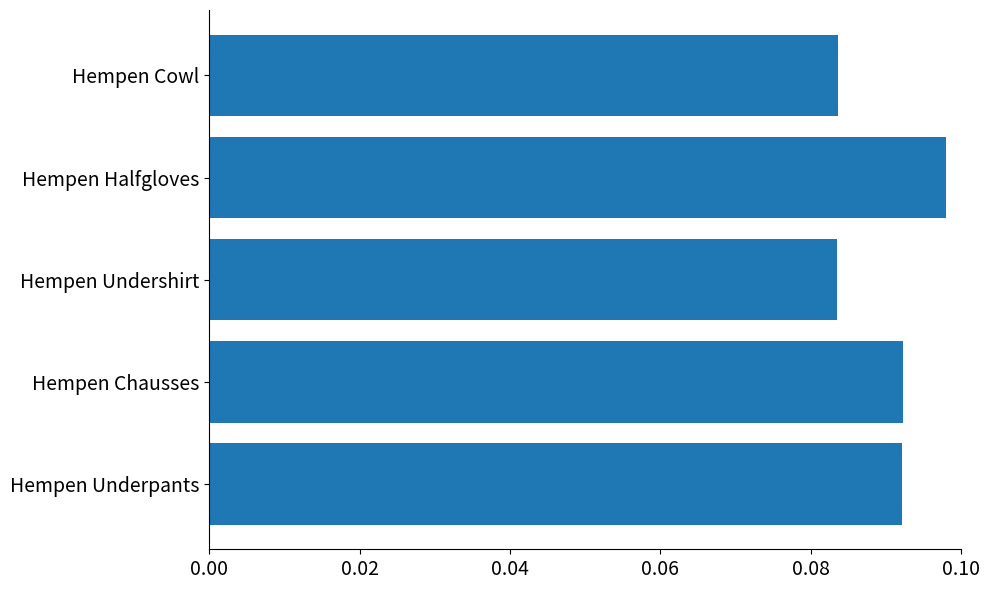

Which has a higher value, Hempen Undershirt or Hempen Underpants?

Hempen Underpants